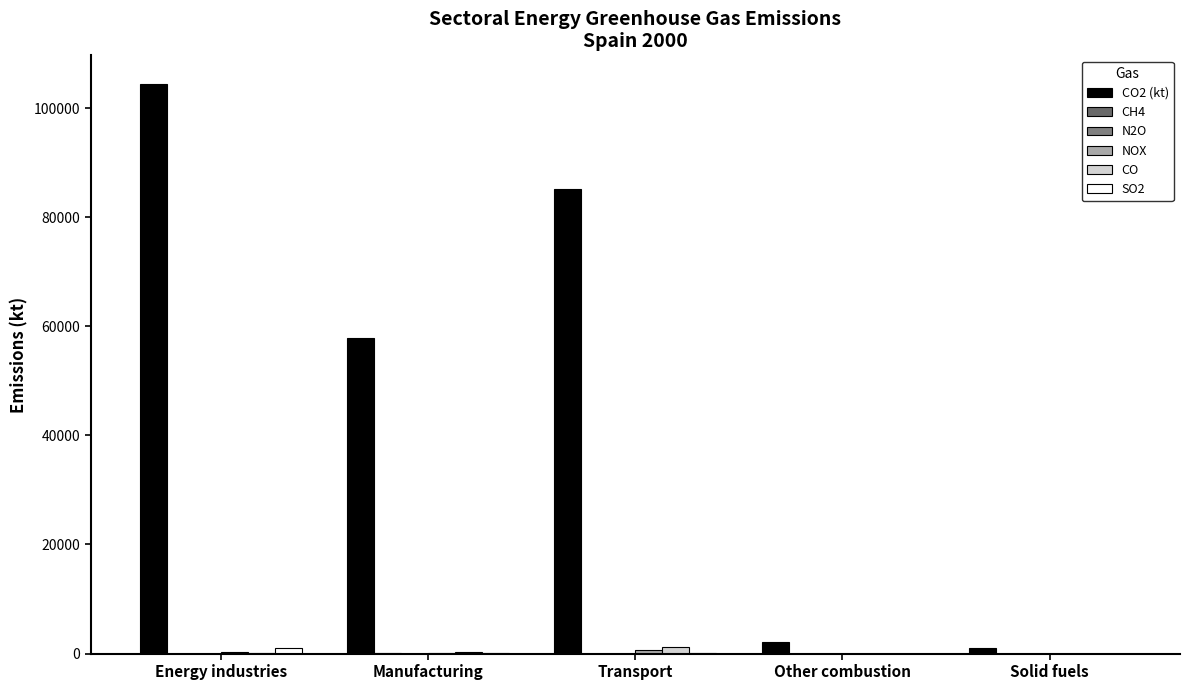

What is the difference between the maximum and minimum values in the CO2 (kt) series?

103362.7